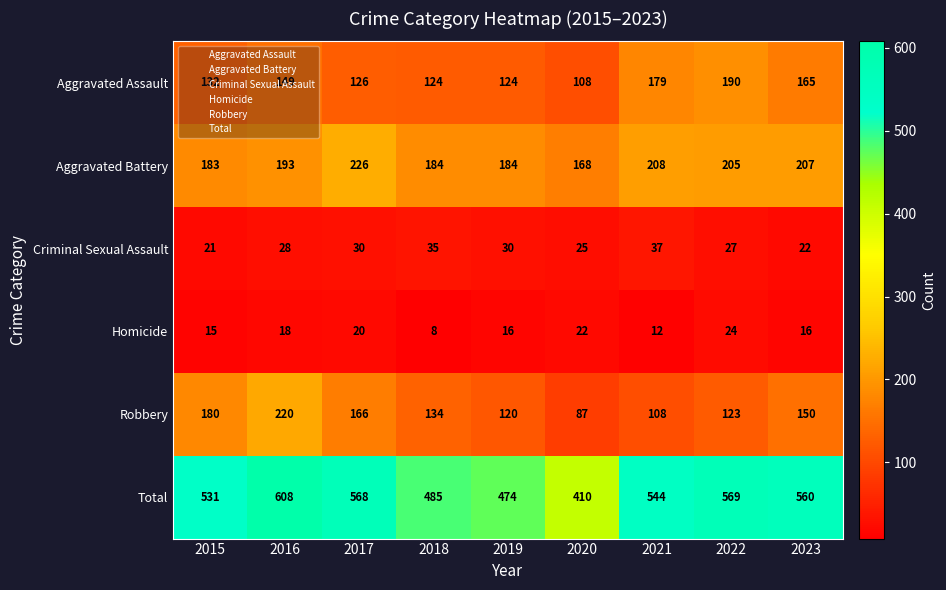

At which category is the sum across all series the highest?

2016